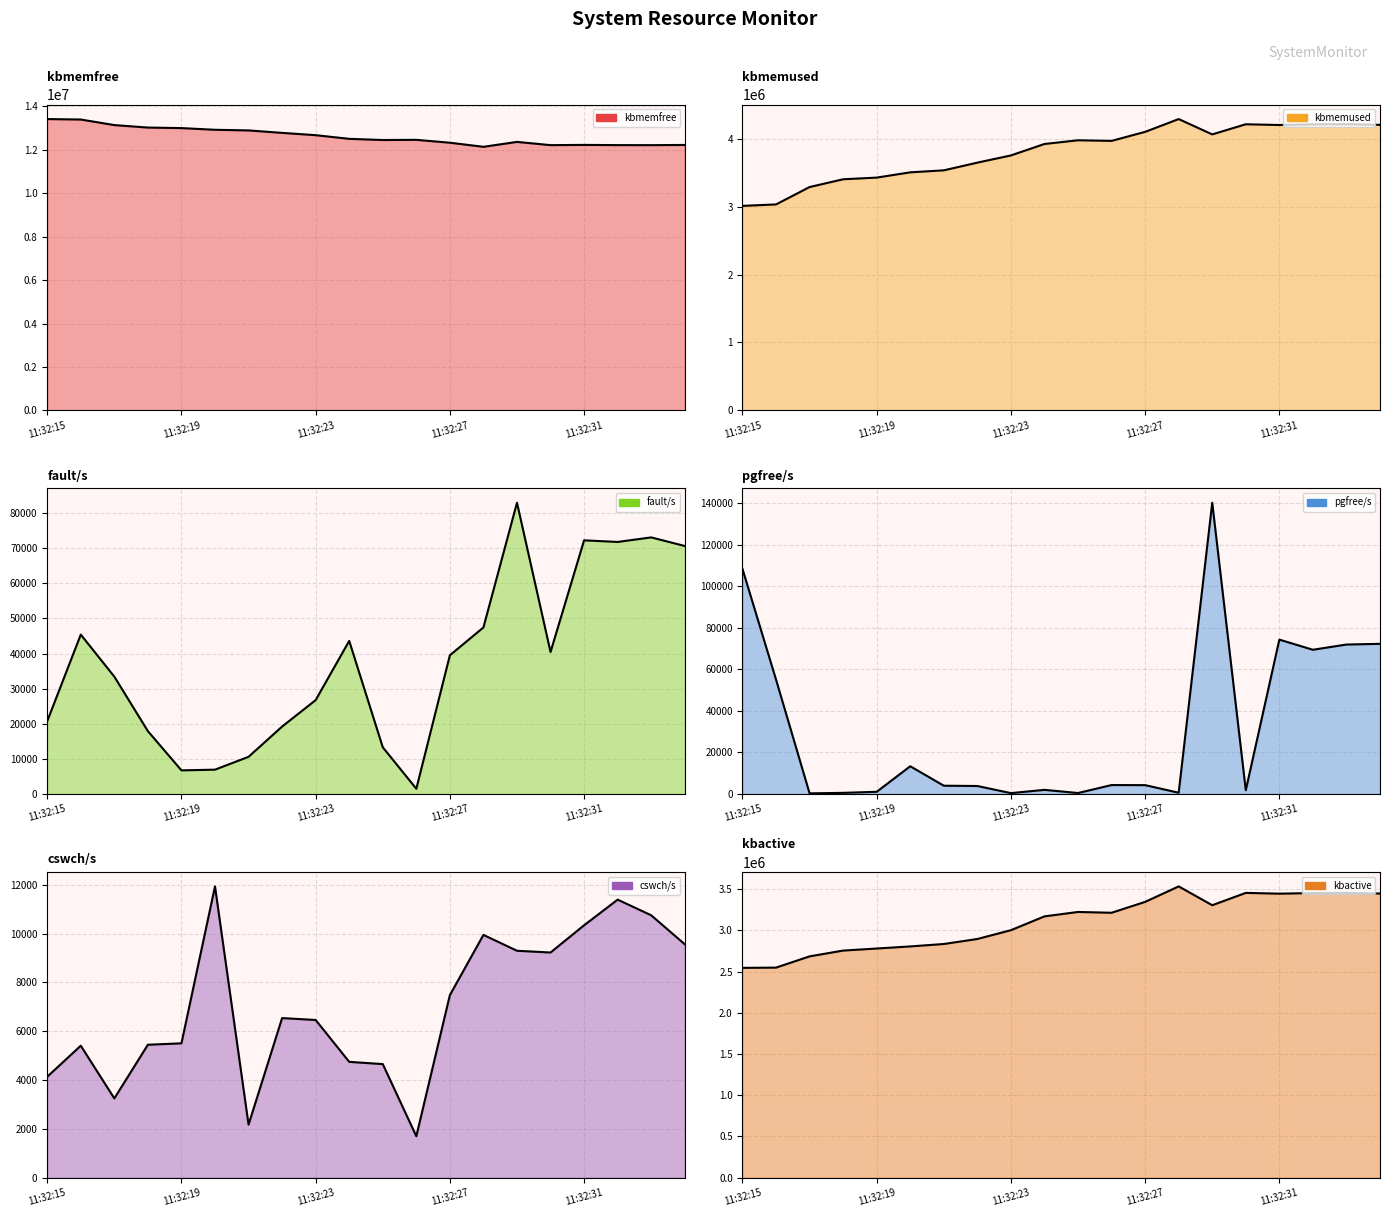

Reading left to right, extract all data points from this chart.

kbmemfree (line): 13420804.0	13399556.0	13143592.0	13029212.0	13004760.0	12927076.0	12897712.0	12784452.0	12678380.0	12509768.0	12455312.0	12464136.0	12331316.0	12142860.0	12368604.0	12219416.0	12230292.0	12220724.0	12218968.0	12227964.0
kbmemused (line): 3010524.0	3031772.0	3287736.0	3402116.0	3426568.0	3504252.0	3533616.0	3646876.0	3752948.0	3921560.0	3976016.0	3967192.0	4100012.0	4288468.0	4062724.0	4211912.0	4201036.0	4210604.0	4212360.0	4203364.0
fault/s (line): 20745.0	45406.0	33429.0	17910.0	6736.0	6940.0	10597.0	19213.0	26754.0	43606.9	13322.0	1496.0	39515.0	47446.0	82968.0	40452.0	72258.0	71798.0	73093.0	70650.0
pgfree/s (line): 108387.0	55091.0	327.0	560.0	1074.0	13373.0	4003.0	3864.0	431.0	2008.9	480.0	4316.0	4280.0	623.0	140263.0	1827.0	74347.0	69461.0	71984.0	72316.0
cswch/s (line): 4134.0	5405.0	3247.0	5445.0	5503.0	11930.0	2174.0	6536.6	6459.0	4744.0	4652.0	1698.0	7478.0	9943.0	9294.0	9222.0	10338.0	11388.0	10747.0	9561.0
kbactive (line): 2545828.0	2548872.0	2685284.0	2755588.0	2780400.0	2805928.0	2835328.0	2896192.0	3002824.0	3170564.0	3224192.0	3214332.0	3346212.0	3534272.0	3305816.0	3455556.0	3446092.0	3453364.0	3455924.0	3447896.0